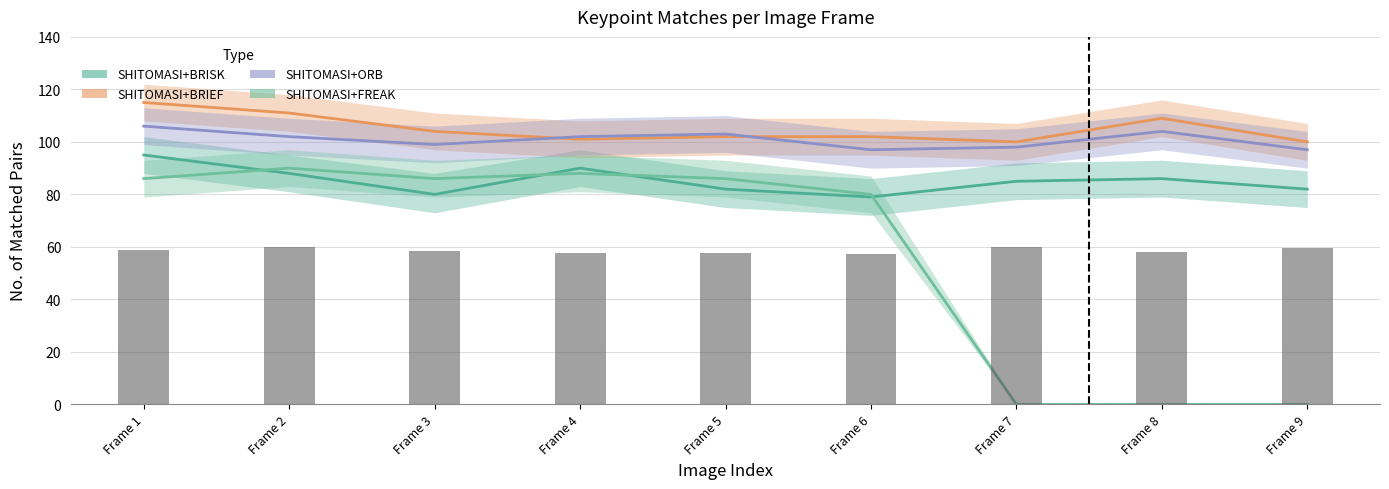

What are all the series names shown in the legend?

SHITOMASI+BRISK, SHITOMASI+BRIEF, SHITOMASI+ORB, SHITOMASI+FREAK